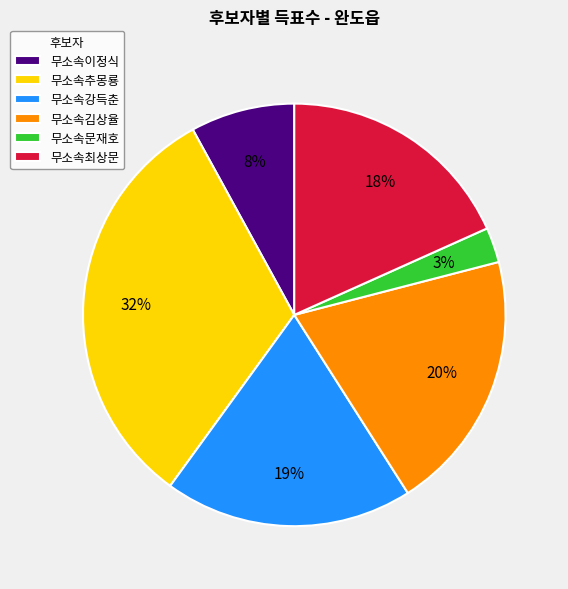

To the nearest percent, what is the combined percentage of 무소속최상문 and 무소속김상율?

38%